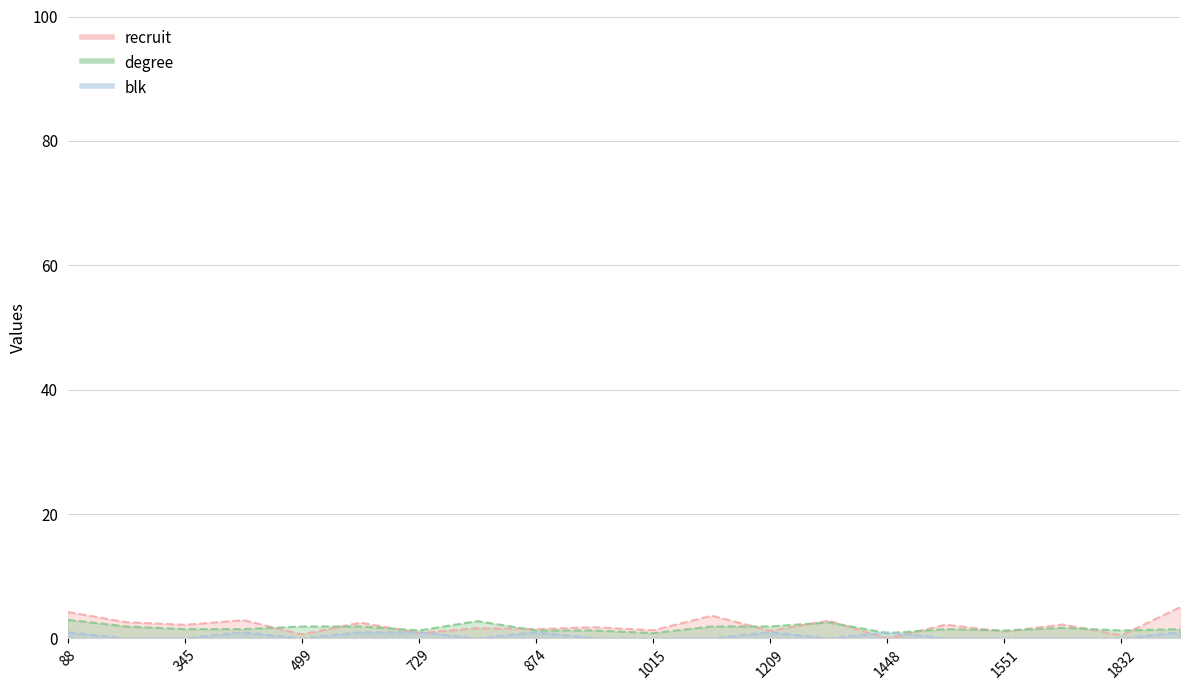

Where does the recruit series first go above 2?

88